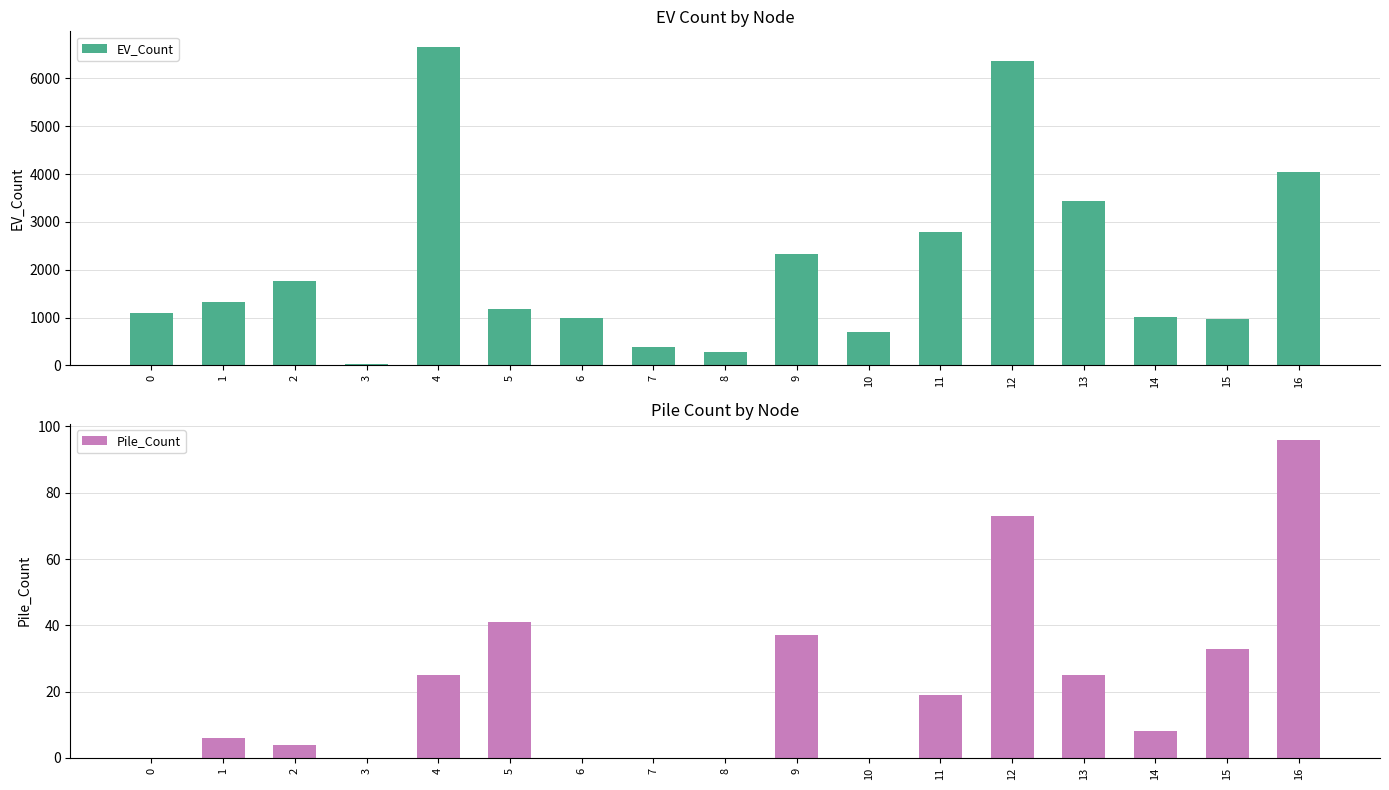

What is the sum of the Pile_Count values at 12 and 13?

98